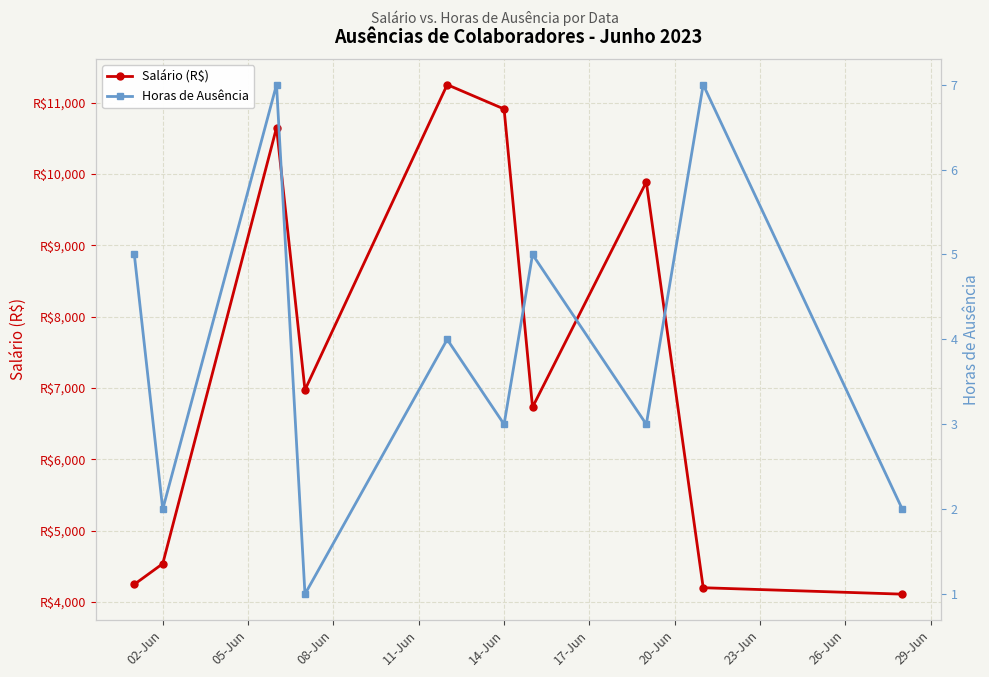

What is the smallest value displayed?

1.0